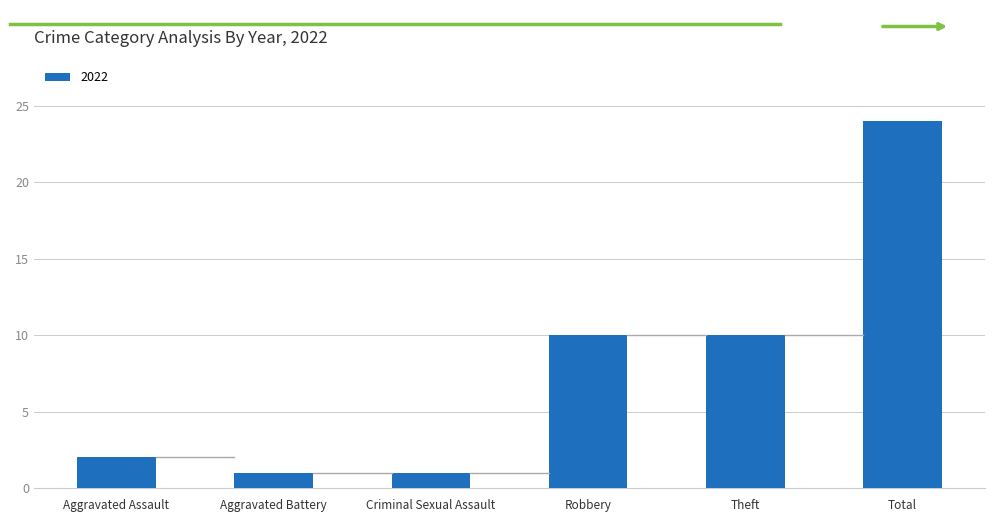

What is the difference between the values at Total and Robbery?

14